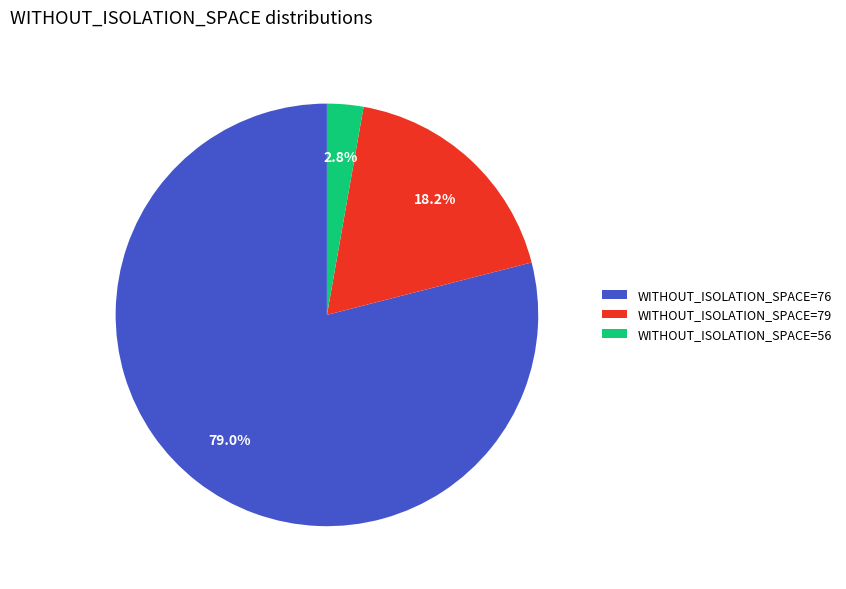

What portion of the pie excludes WITHOUT_ISOLATION_SPACE=56?

97.2%